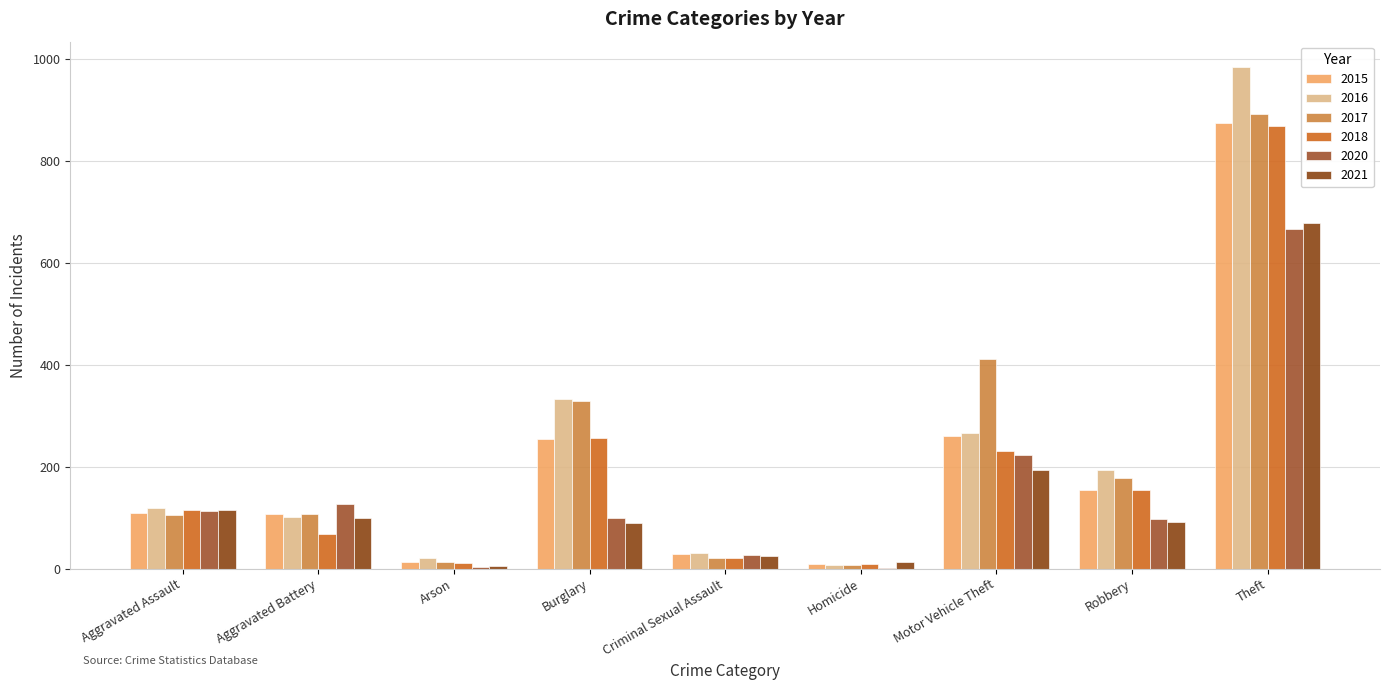

Between Theft and Motor Vehicle Theft, which is larger?

Theft